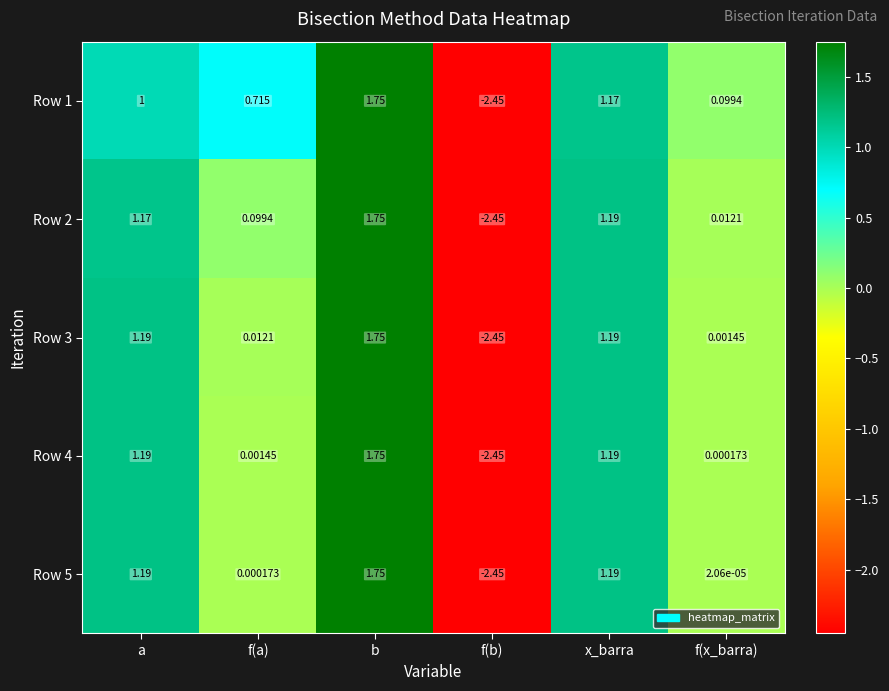

At which category is the sum across all series the highest?

b